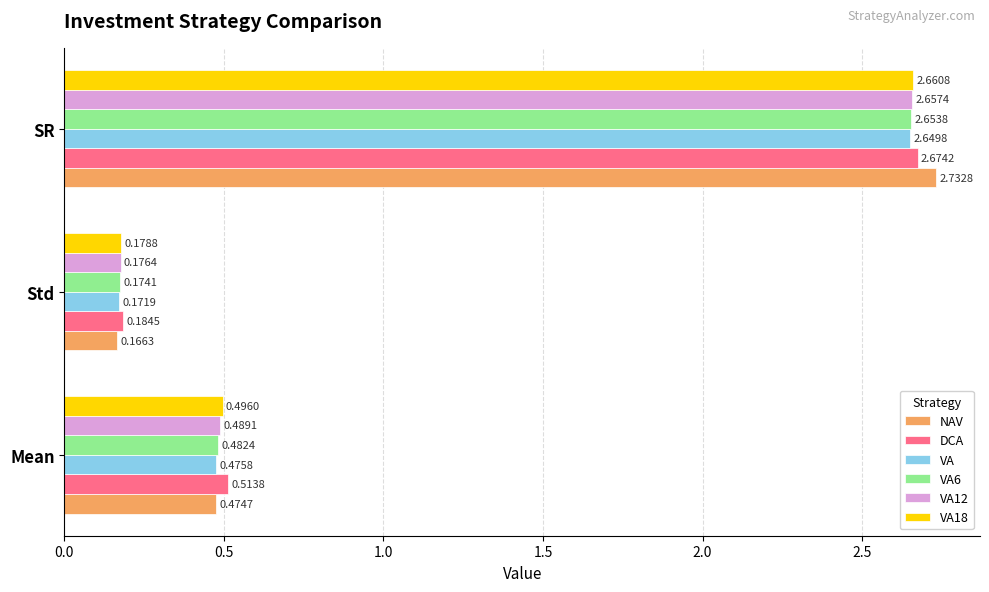

At which label does NAV reach its peak?

SR